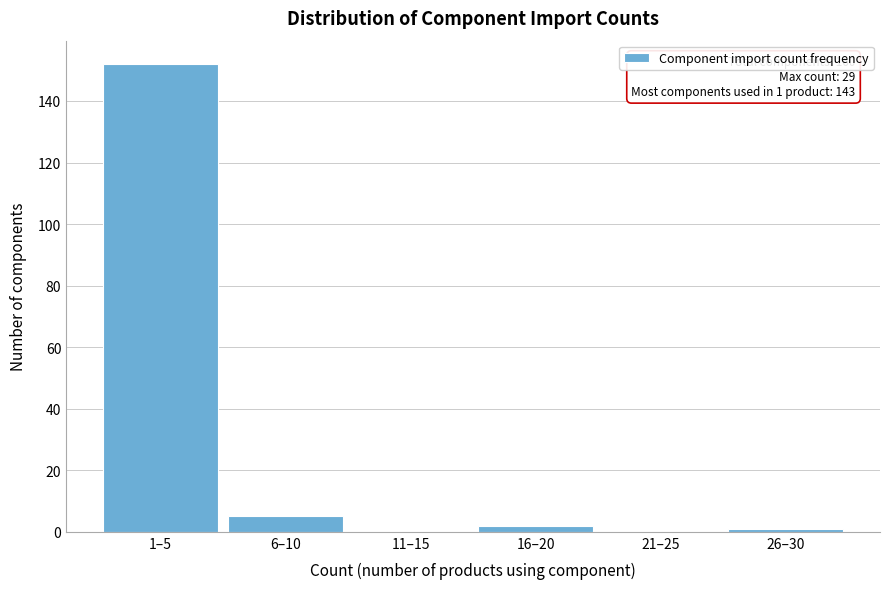

Reading right to left, transcribe all the data shown in this chart.

26–30=1	21–25=0	16–20=2	11–15=0	6–10=5	1–5=152